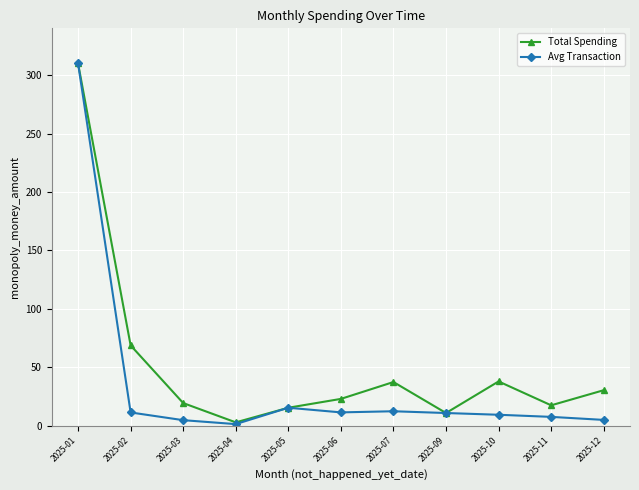

How many interior local peaks does the Total Spending series have?

2